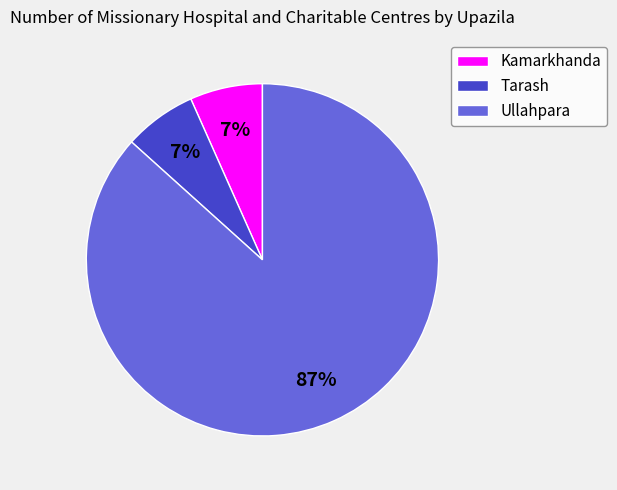

What is the largest slice in the pie chart?

Ullahpara